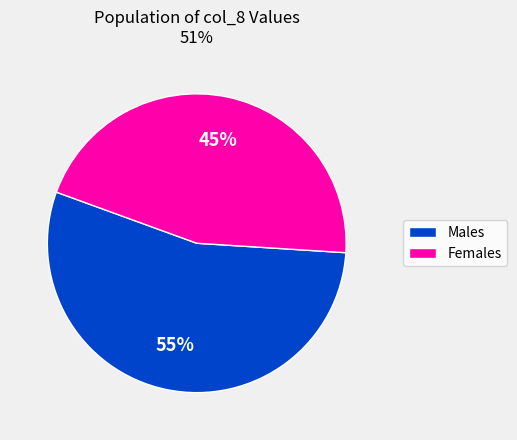

To the nearest percent, what is the average slice percentage?

50%